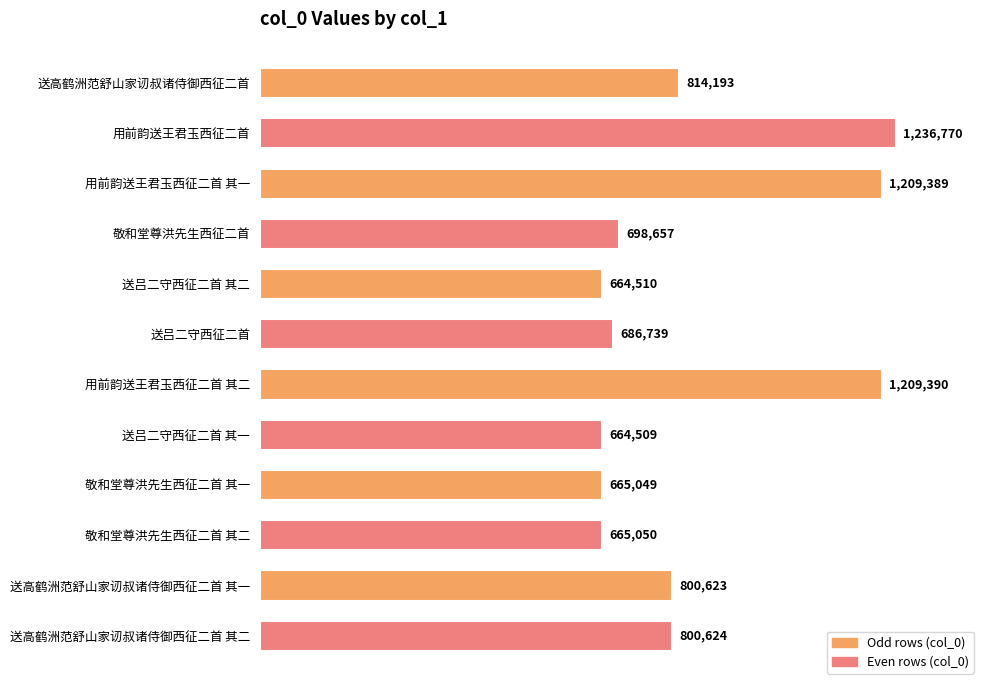

Does the chart contain any negative values?

No